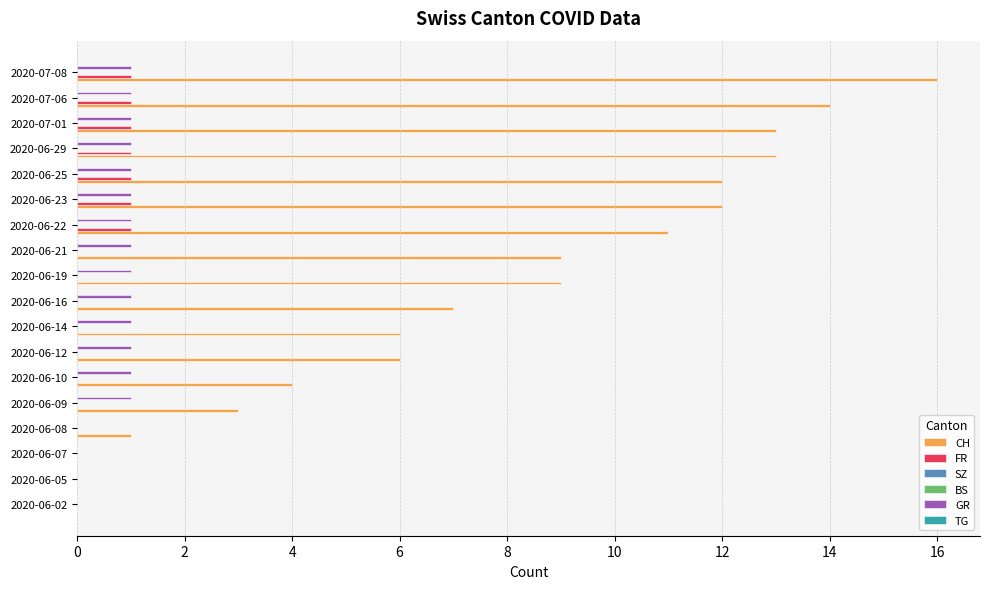

Between 8 and 12, which series saw the biggest shift?

CH